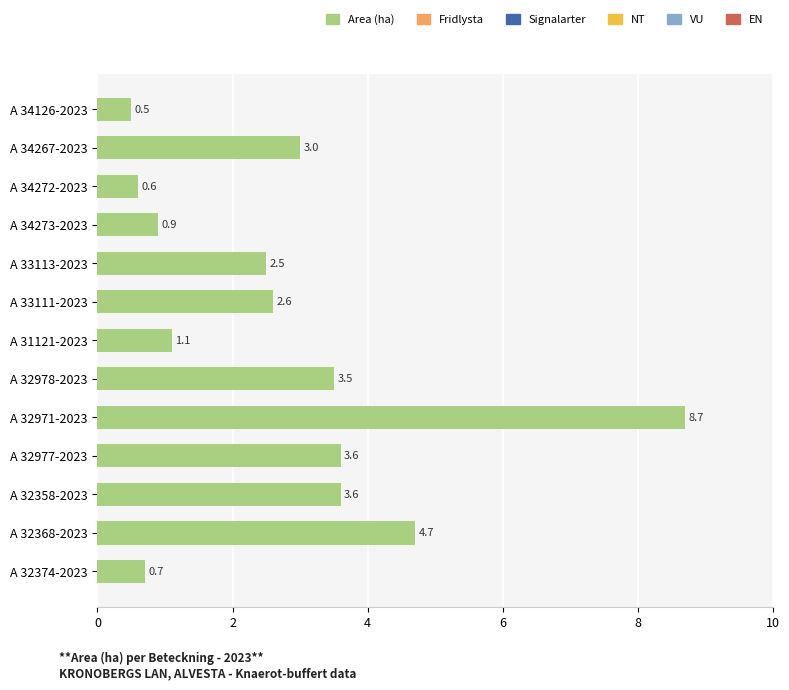

What is the difference between the maximum and minimum values?

8.2